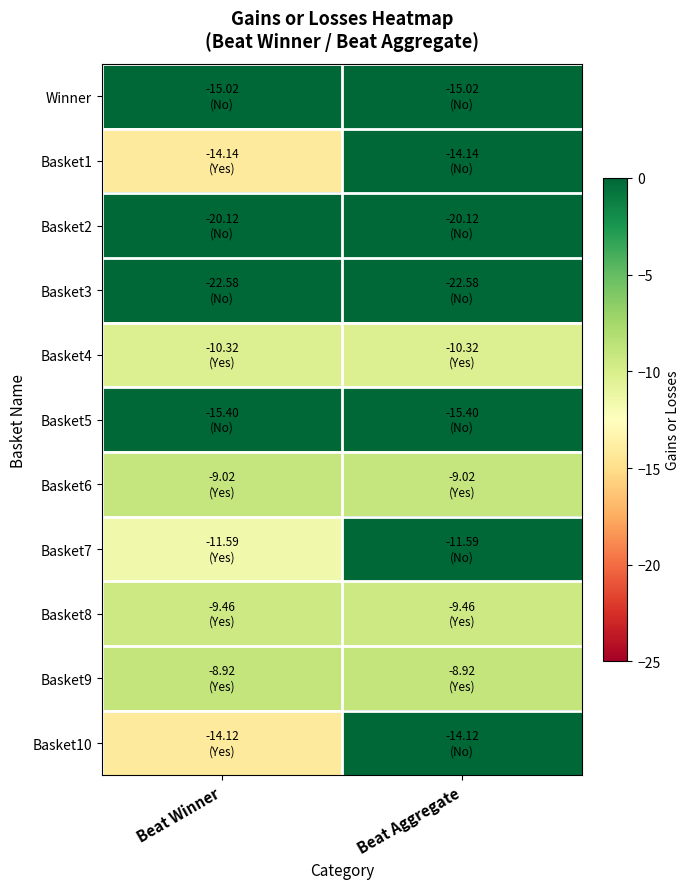

What is the total value across all series at Beat Aggregate?

-37.7